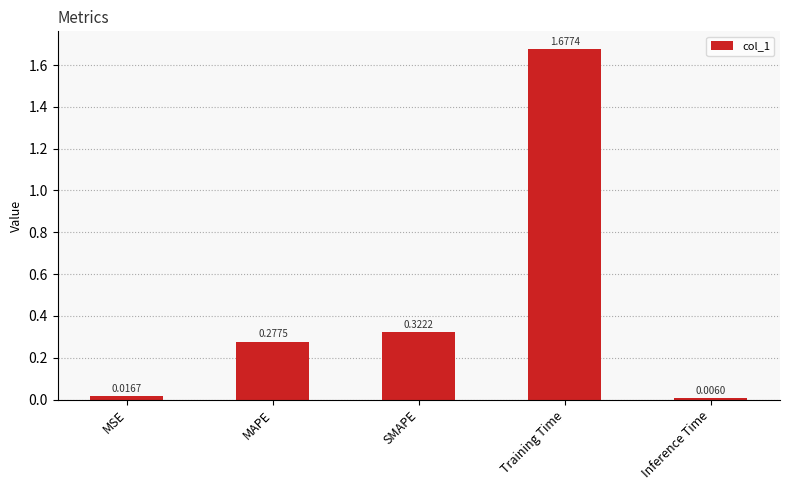

What is the label of the 4th bar from the right?

MAPE